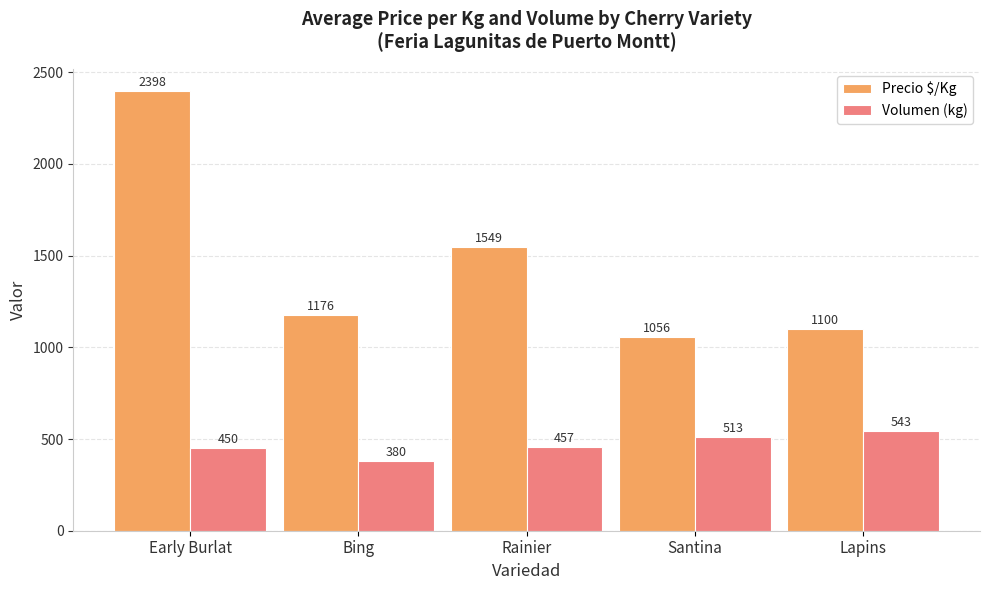

Between Bing and Rainier, which series saw the biggest shift?

Precio $/Kg